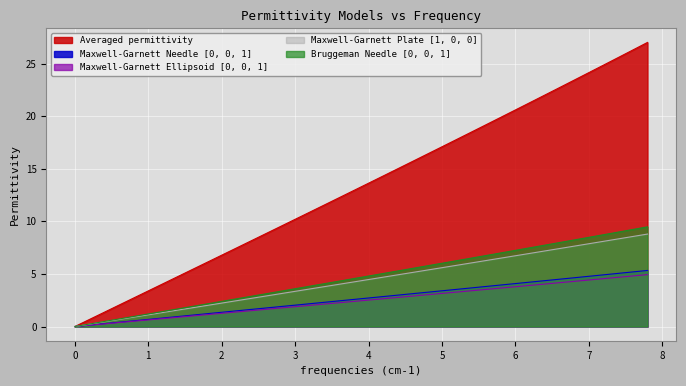

Does the chart display data point markers on the line(s)?

No